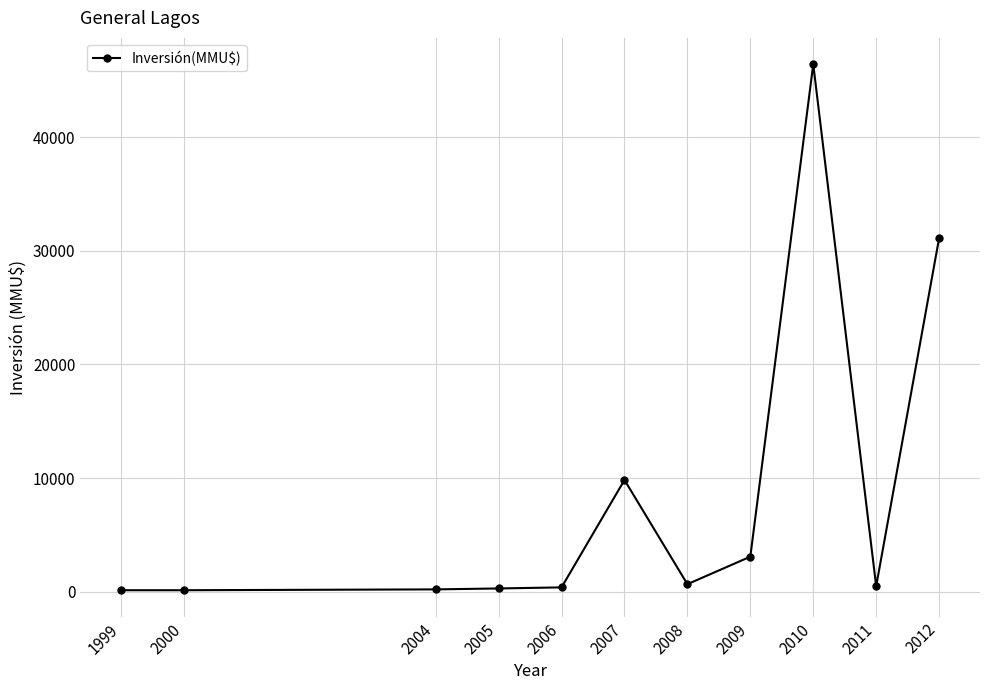

What is the greatest value displayed?

46403